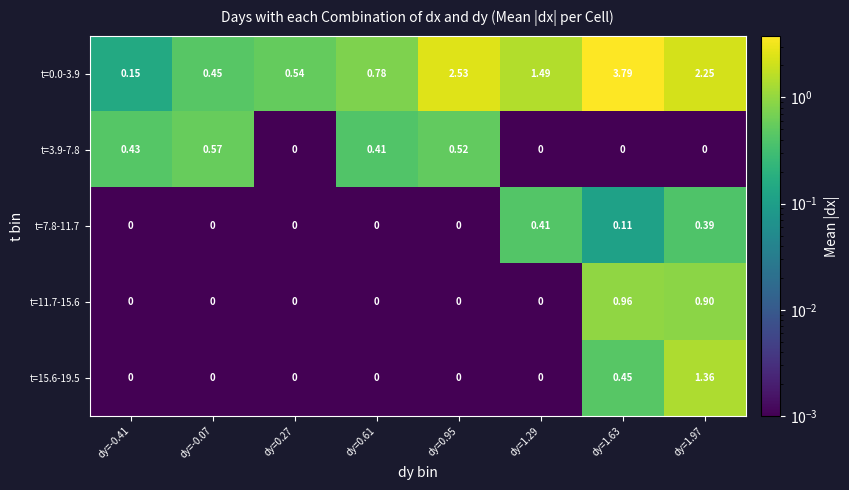

Is the value of t=0.0-3.9 at dy=1.29 greater than the value of t=11.7-15.6 at dy=0.95?

Yes